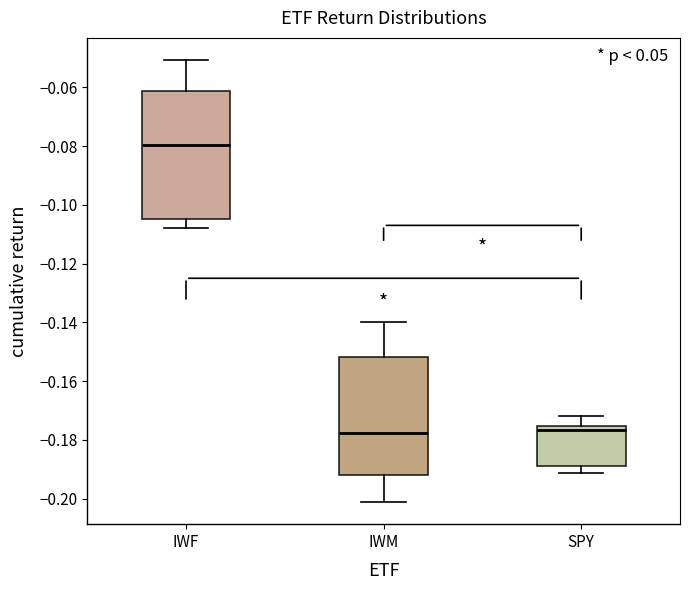

Reading left to right, transcribe this box plot: for each box, give where its median line is, the range the box spans, and where its two whiskers end, as read against the y-axis. The values are not printed on the chart, so give them approximately, as read against the axis.

IWF: median -0.080, box -0.104 to -0.062, whiskers -0.108 to -0.050
IWM: median -0.178, box -0.192 to -0.152, whiskers -0.202 to -0.140
SPY: median -0.176 (just below the box's upper edge), box -0.188 to -0.176, whiskers -0.192 to -0.172